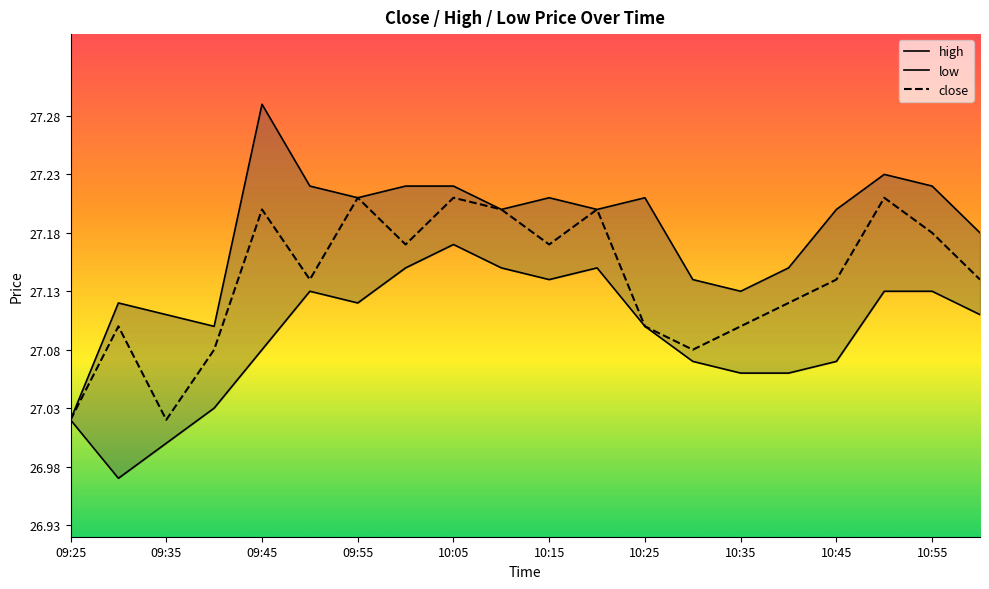

The close series shows 41.8 at 10:25. True or false?

False